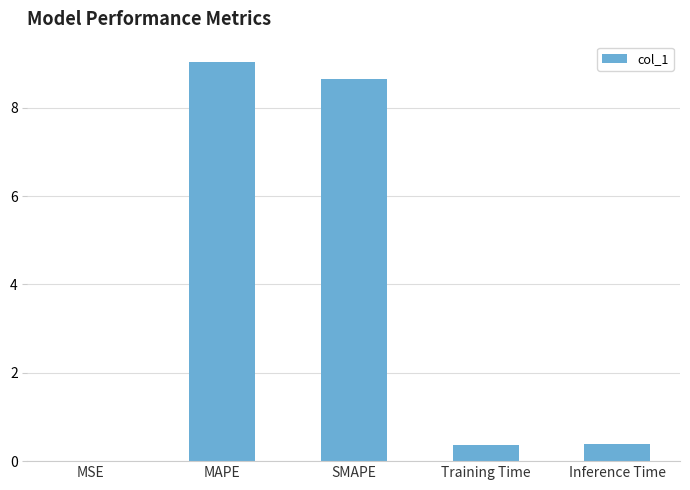

What is the sum of the values at MAPE and SMAPE?

17.7